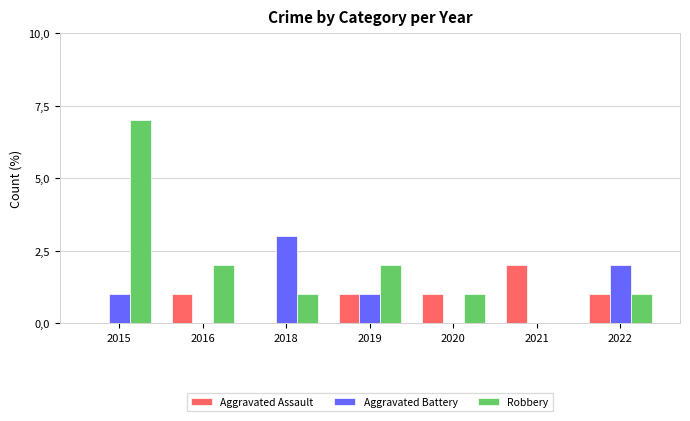

Are the bars grouped side by side (vs. stacked)?

Yes